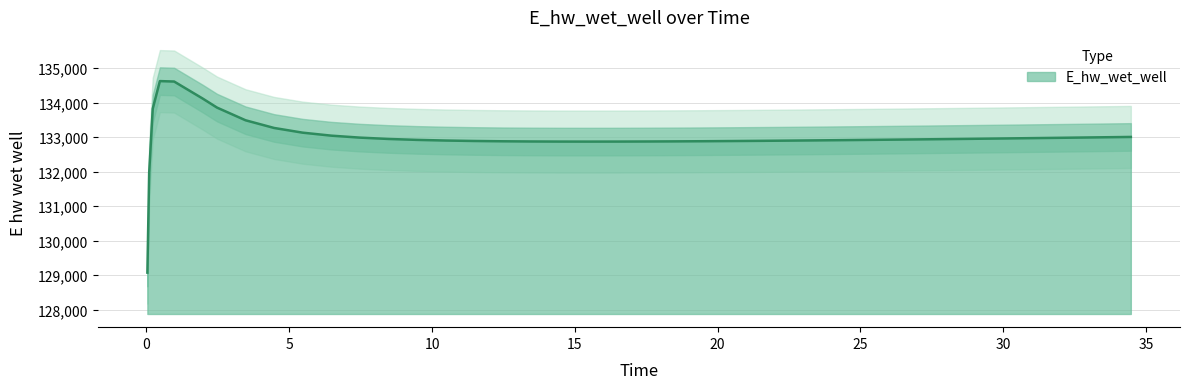

What is the smallest value displayed?

129070.3